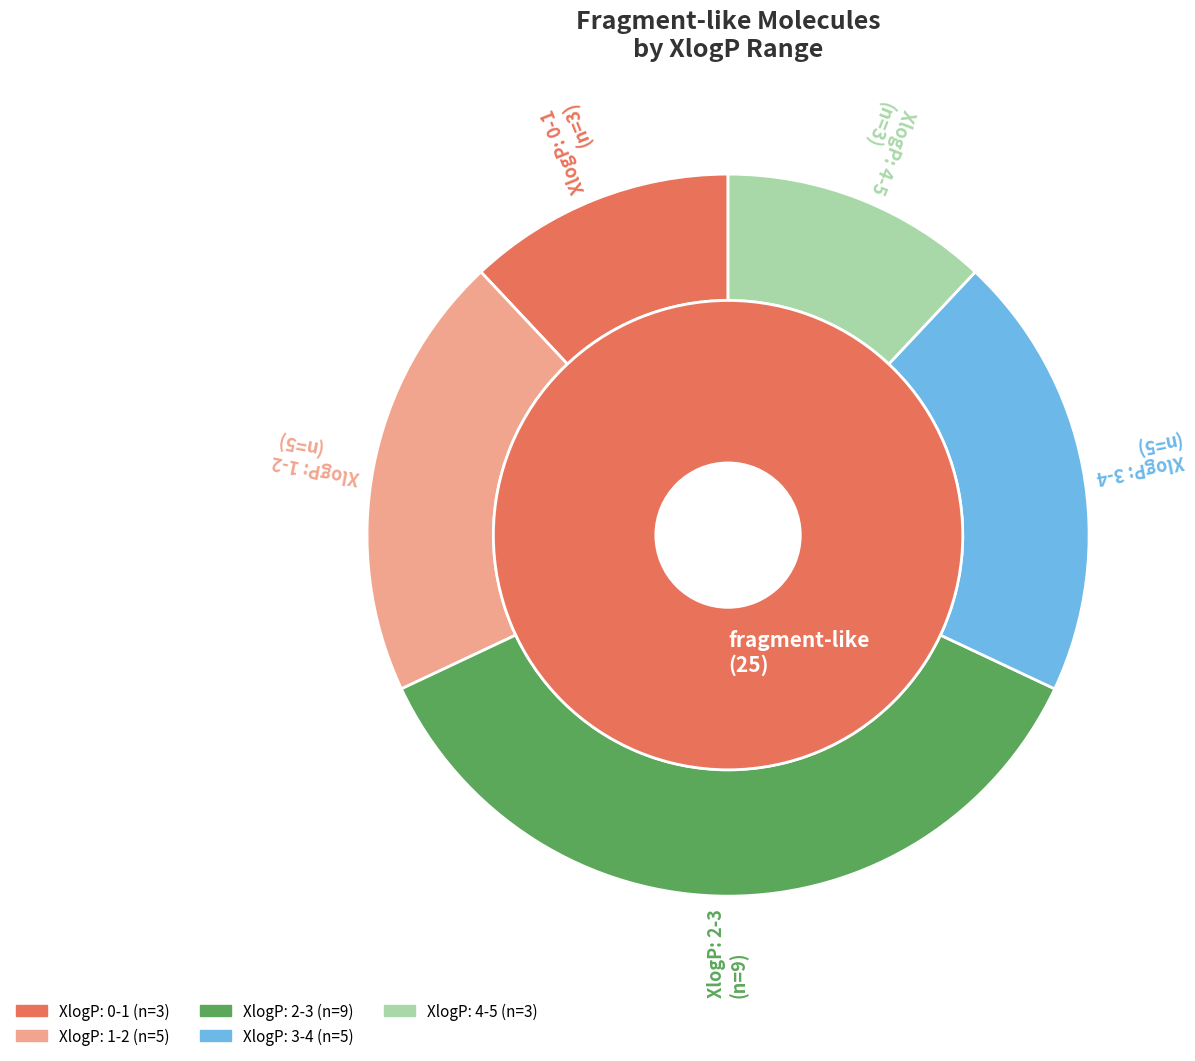

Is 2 the majority of the pie?

No